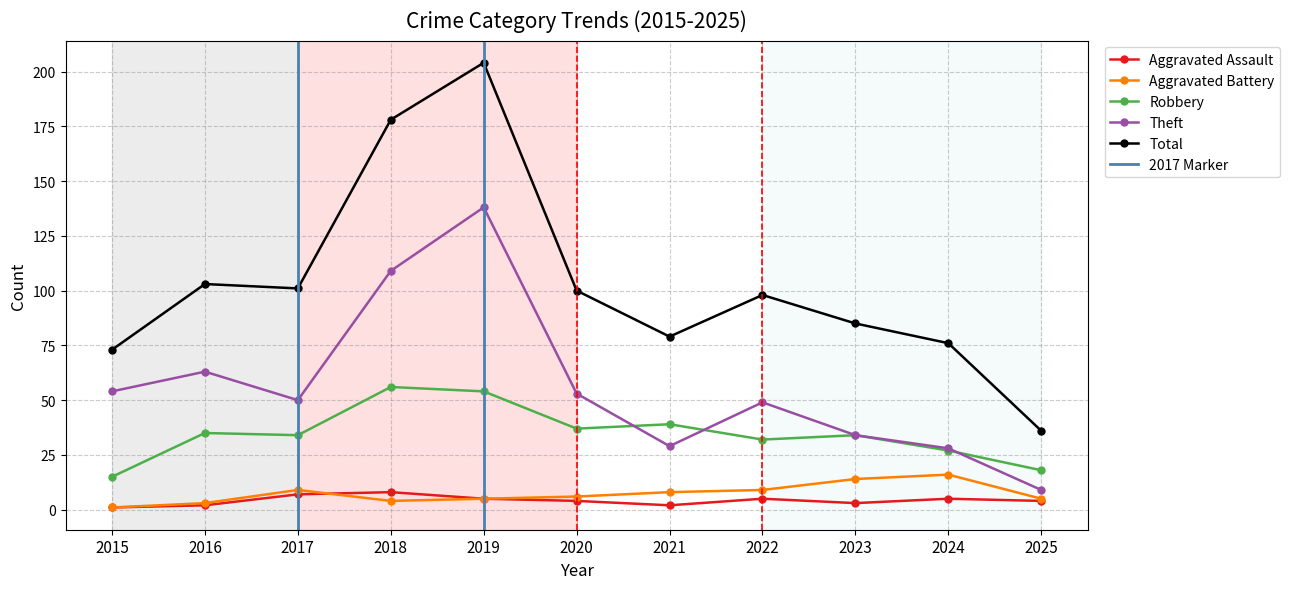

Reading left to right, transcribe all the data shown in this chart.

Aggravated Assault: 2015=1	2016=2	2017=7	2018=8	2019=5	2020=4	2021=2	2022=5	2023=3	2024=5	2025=4
Aggravated Battery: 2015=1	2016=3	2017=9	2018=4	2019=5	2020=6	2021=8	2022=9	2023=14	2024=16	2025=5
Robbery: 2015=15	2016=35	2017=34	2018=56	2019=54	2020=37	2021=39	2022=32	2023=34	2024=27	2025=18
Theft: 2015=54	2016=63	2017=50	2018=109	2019=138	2020=53	2021=29	2022=49	2023=34	2024=28	2025=9
Total: 2015=73	2016=103	2017=101	2018=178	2019=204	2020=100	2021=79	2022=98	2023=85	2024=76	2025=36